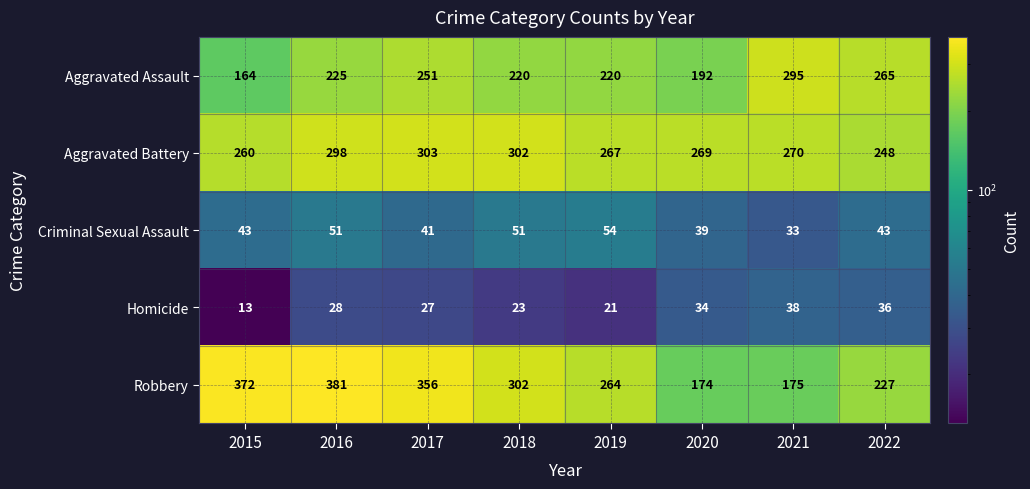

Is it true that Aggravated Assault equals 326 at 2016?

False